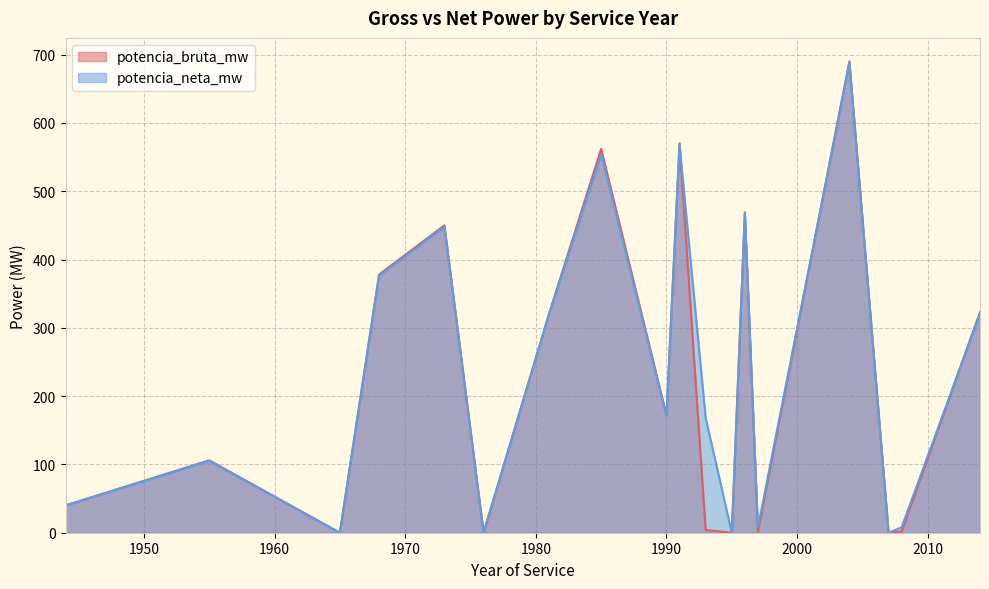

True or false: potencia_bruta_mw has more than 2 interior local peaks.

True